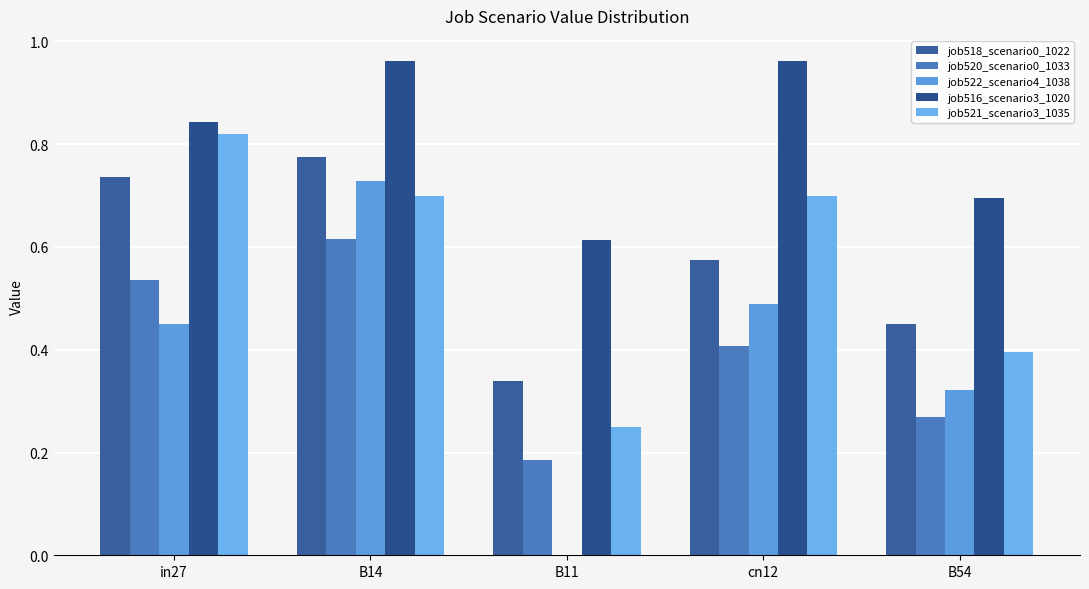

What is the difference between the maximum and minimum values in the job522_scenario4_1038 series?

0.7